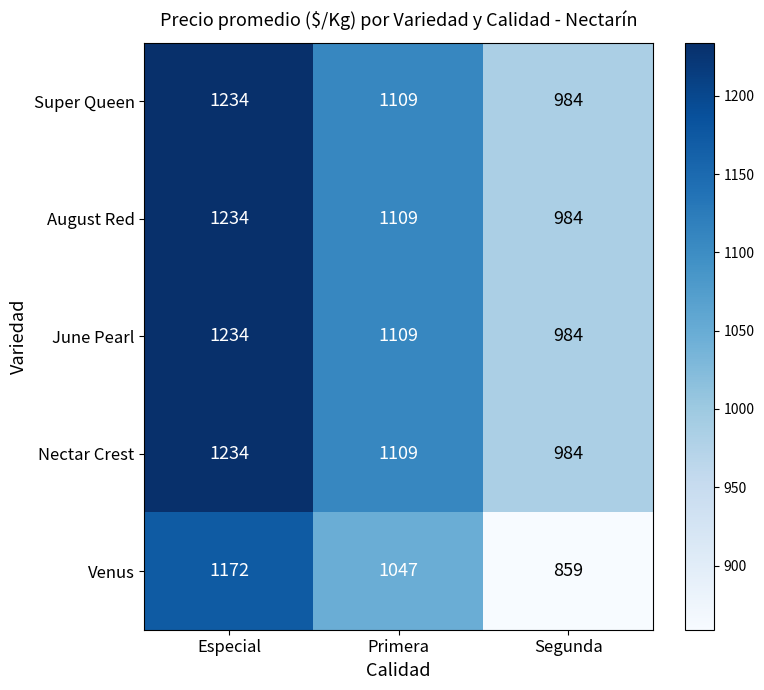

What is the sum of the August Red values at Especial and Primera?

2343